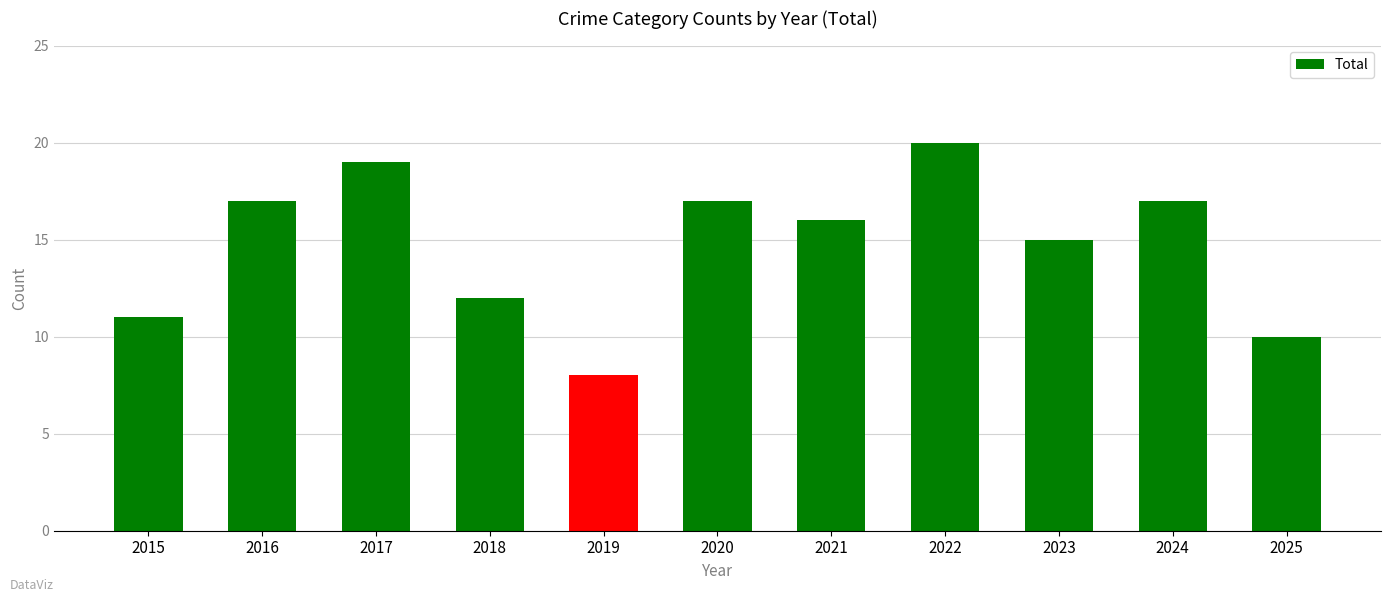

Which category has the lowest value across all series?

2019